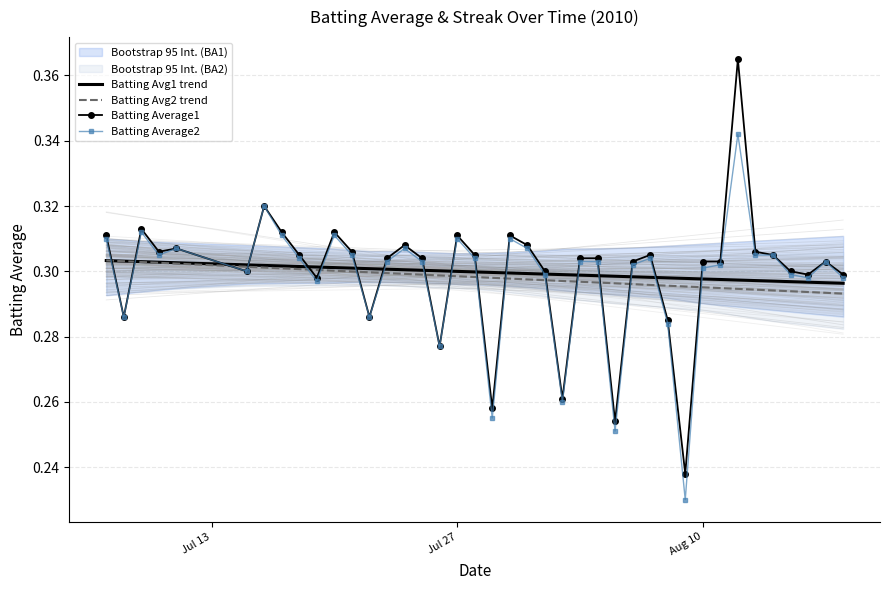

True or false: Batting Average2 has a value of 0.3 at Aug 10.

True